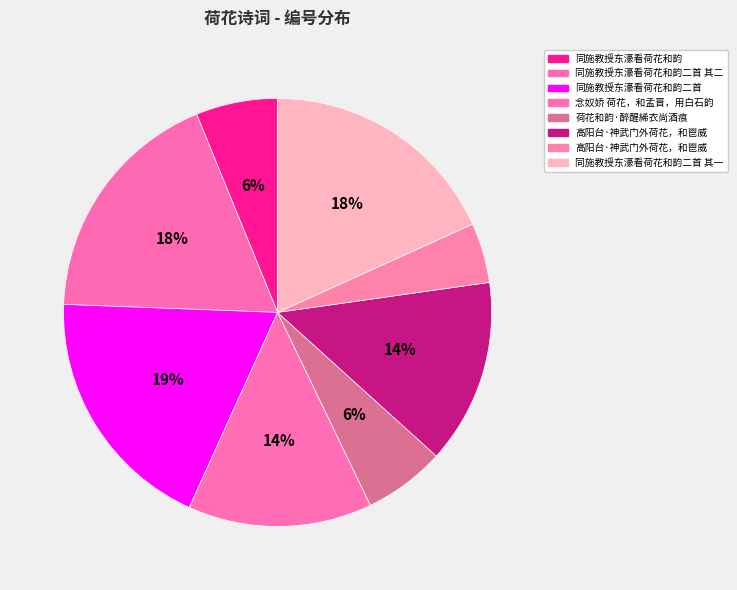

To the nearest percent, what is the difference between the largest and smallest slice percentages?

14%